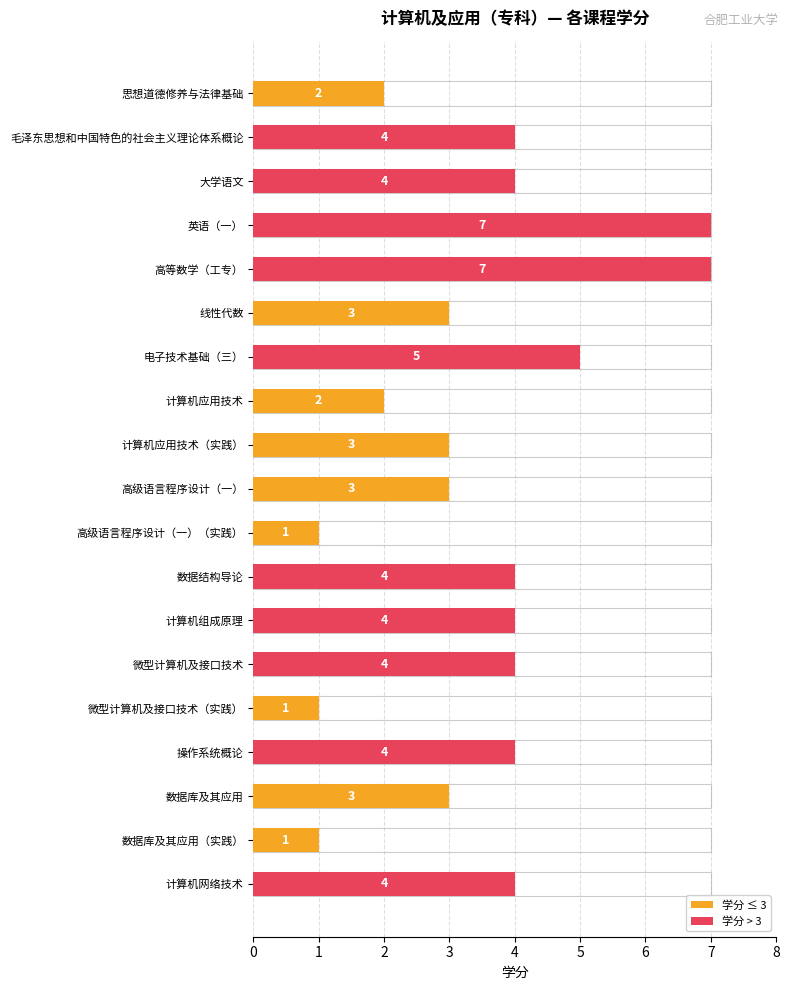

What is the difference between the maximum and minimum values?

6